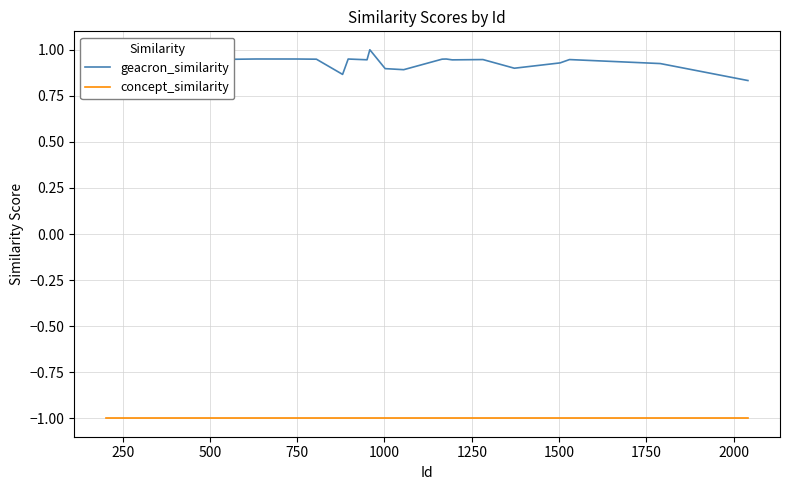

How many series are shown in this chart?

2